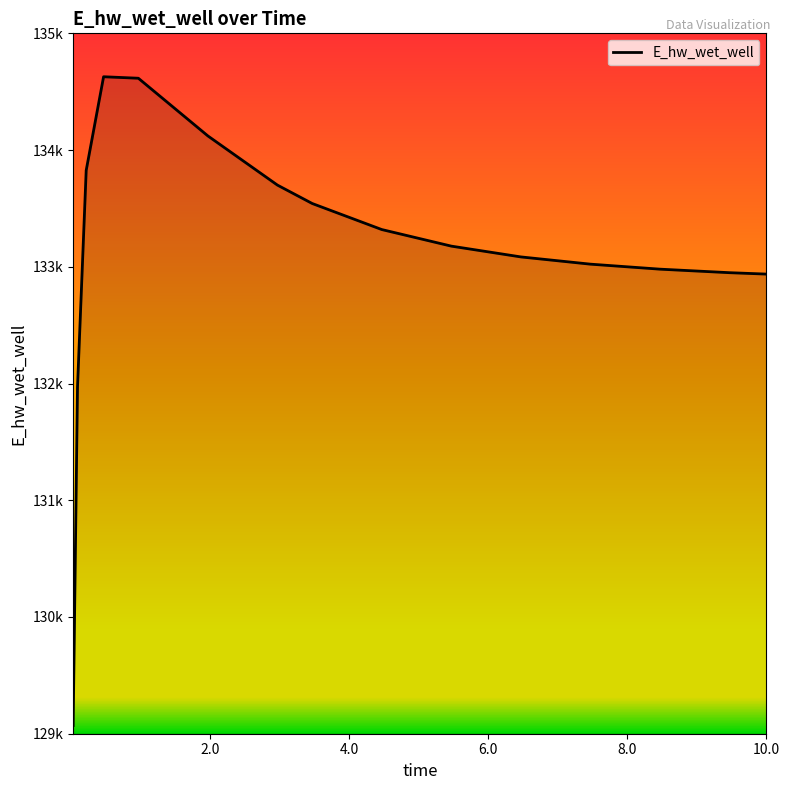

Is this an area chart (filled region under the line)?

Yes